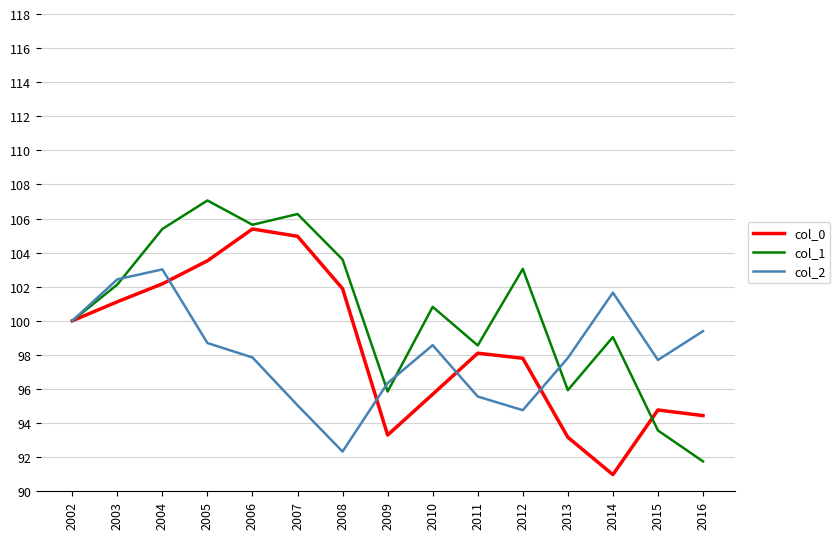

Read the col_2 value at 2016.

99.4